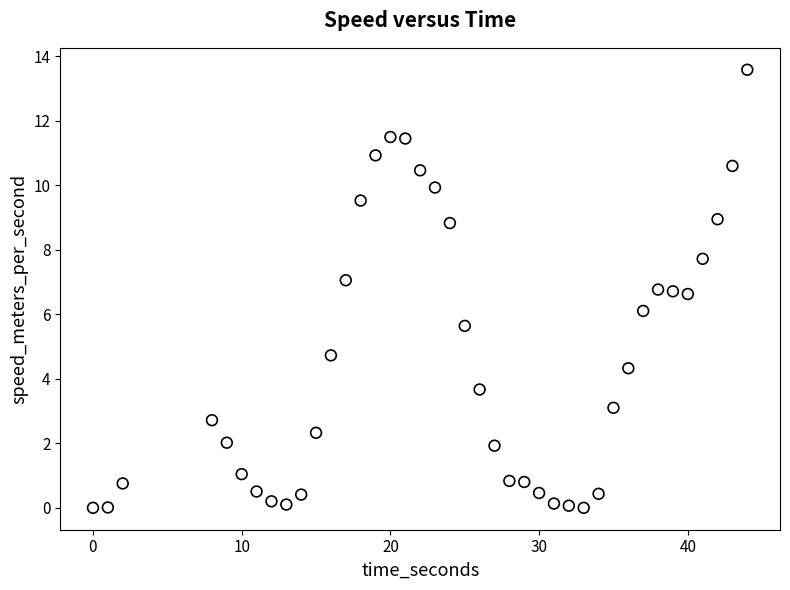

What is the range of Y values (max minus min)?

13.6